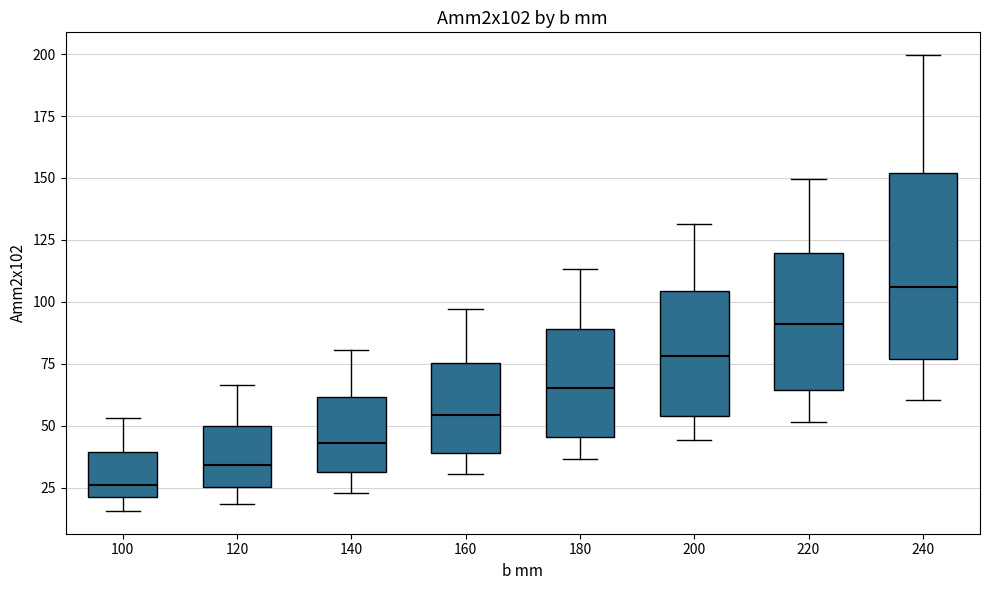

Which box's median line is the lowest?

100